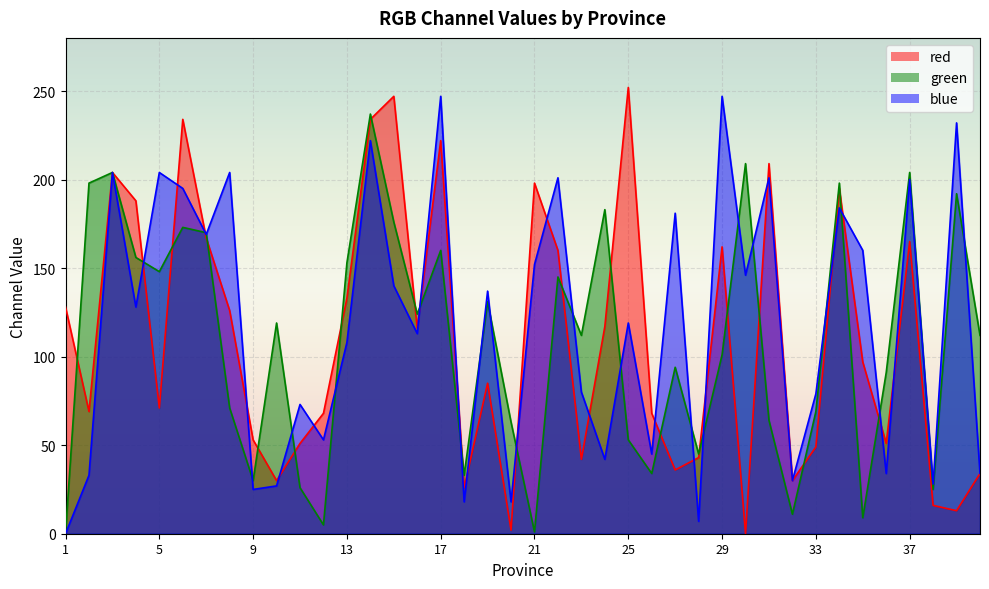

What is the highest value of the green series?

237